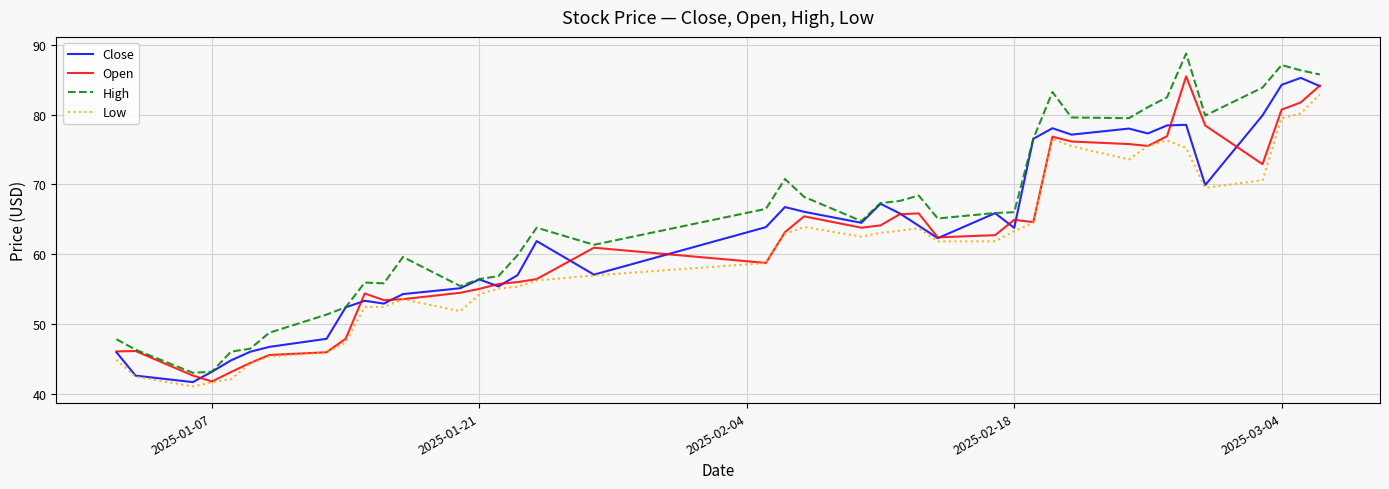

What is the minimum value for Close?

41.7